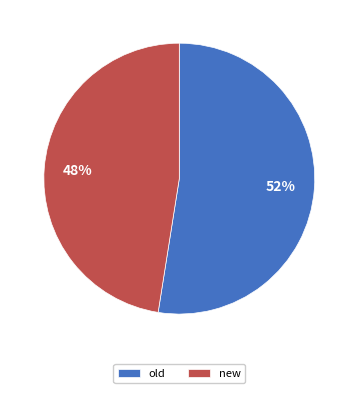

Between old and new, which is larger?

old